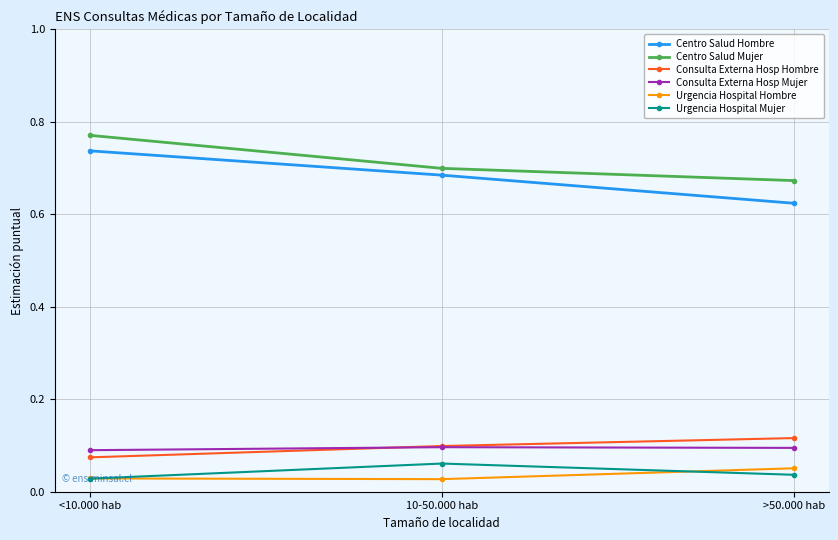

Which series has the largest total across all categories?

Centro Salud Mujer